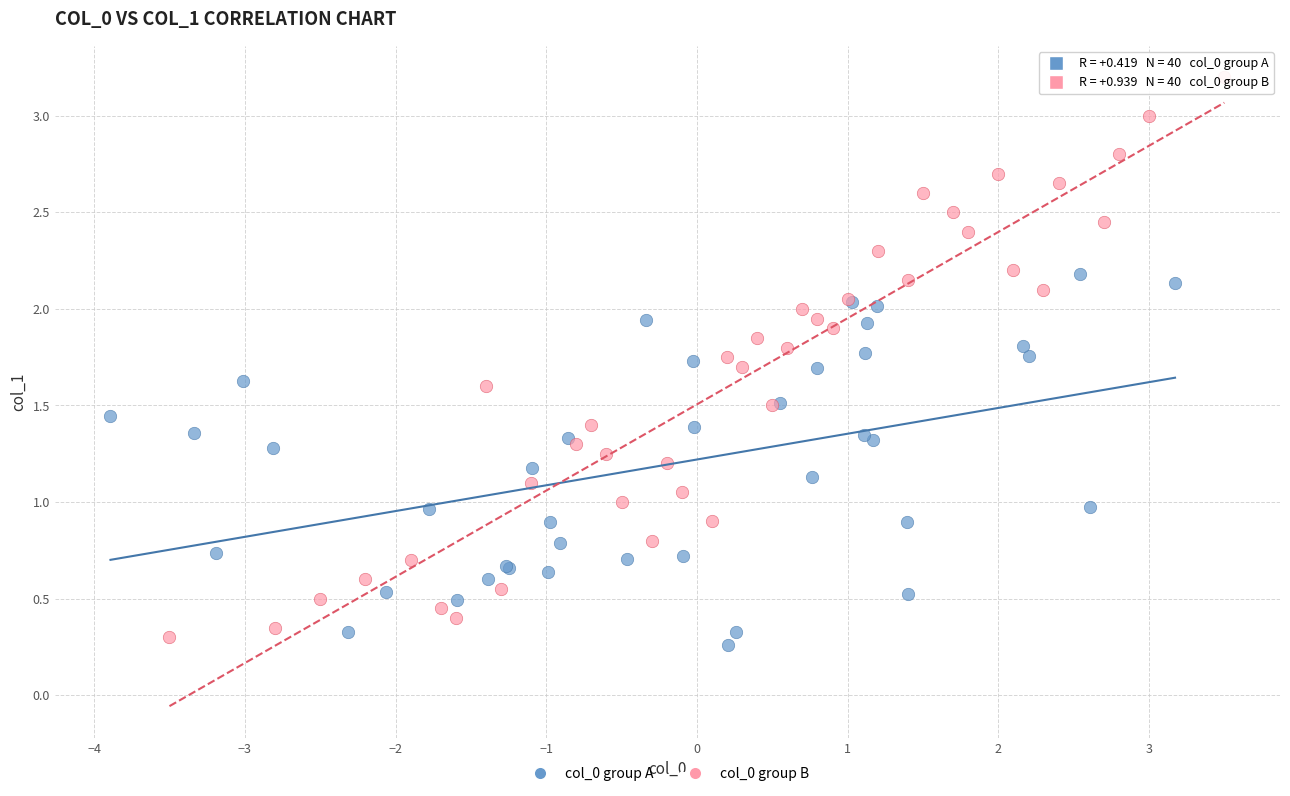

Which series has the widest spread of Y values?

col_0 group B